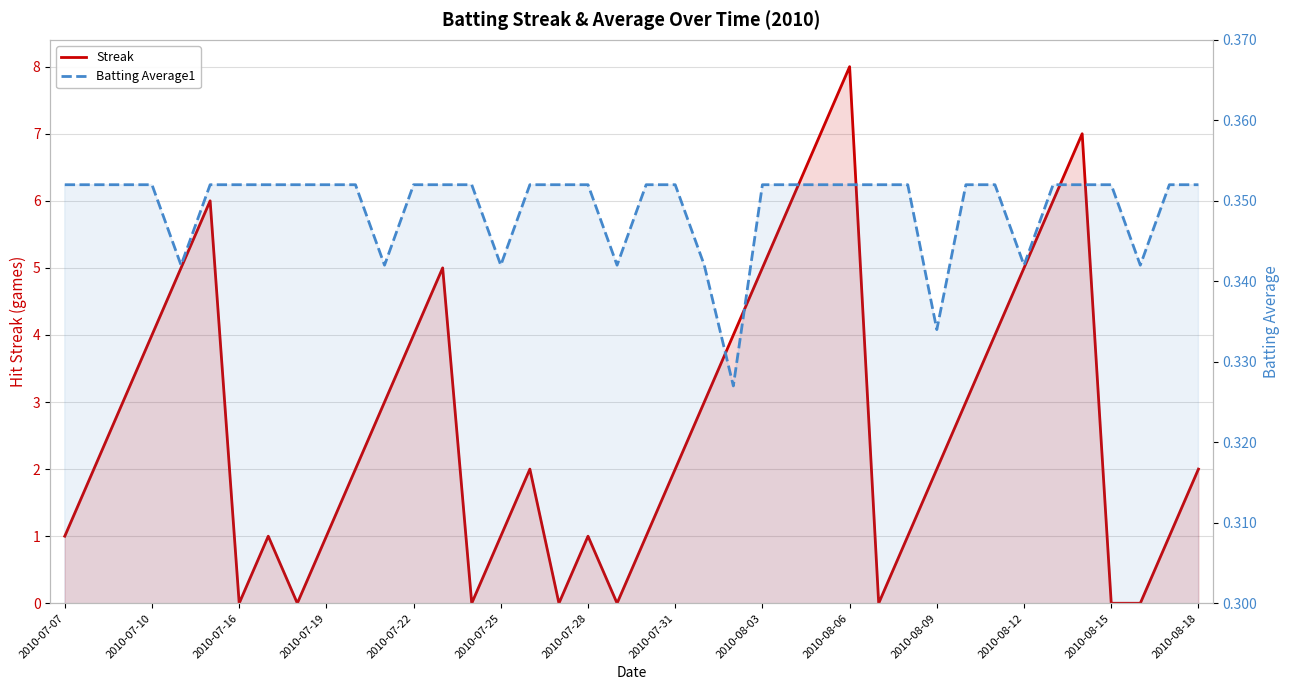

What is the maximum value shown in the chart?

8.0